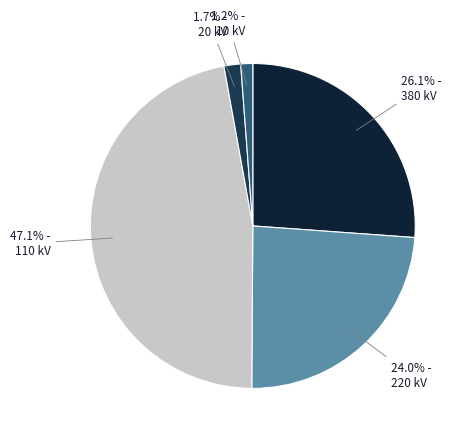

How many slices are in this pie chart?

5